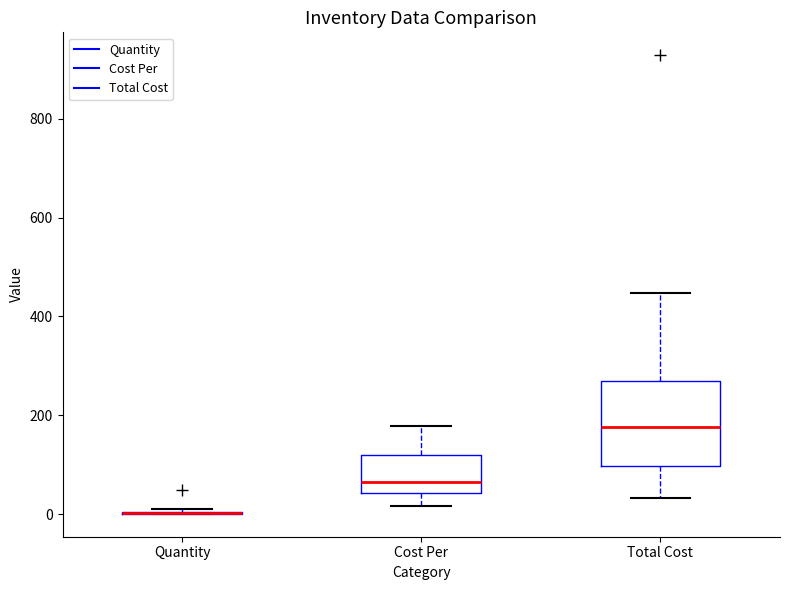

Reading left to right, transcribe this box plot: for each box, give where its median line is, the range the box spans, and where its two whiskers end, as read against the y-axis. The values are not printed on the chart, so give them approximately, as read against the axis.

Quantity: box collapsed to a line at 0, whiskers 0 to 20
Cost Per: median 60, box 40 to 120, whiskers 20 to 180
Total Cost: median 180, box 100 to 260, whiskers 40 to 440